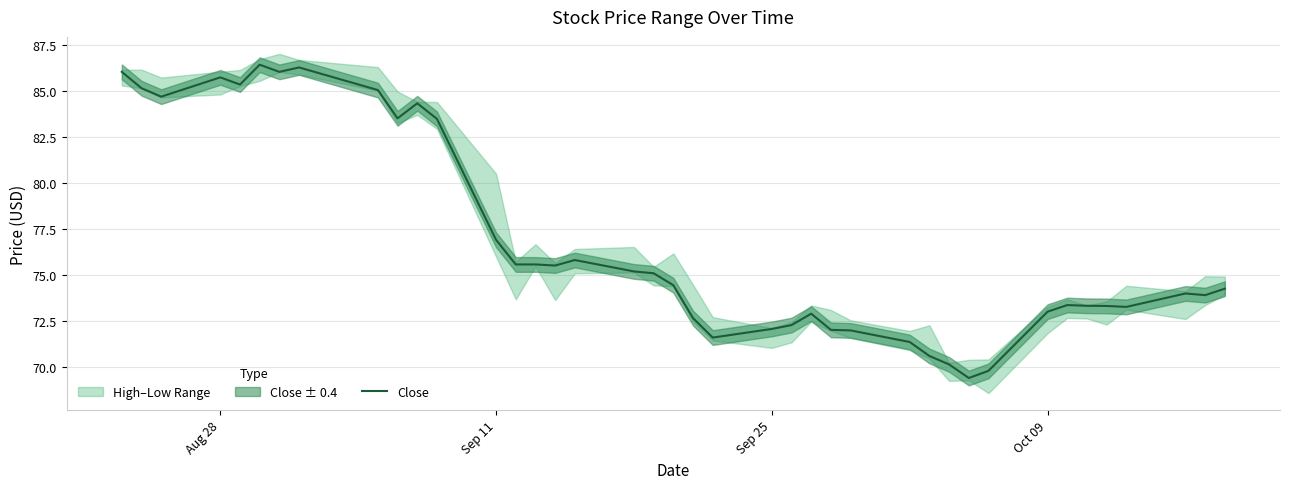

What is the minimum value for Close?

69.4